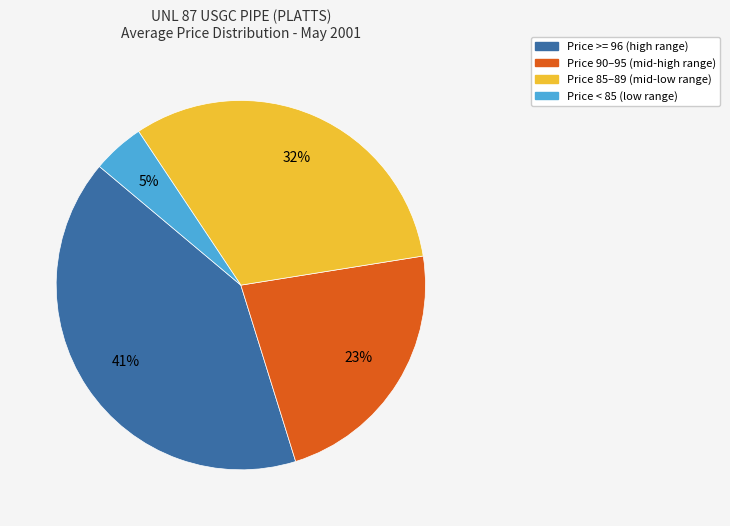

Is there any slice that represents more than half of the pie?

No